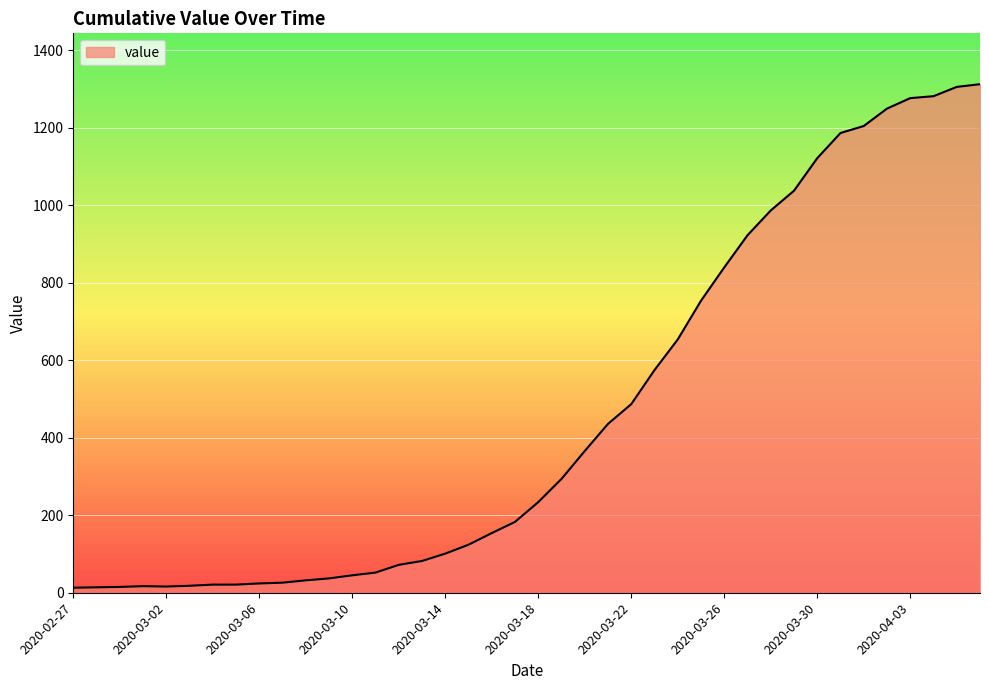

What is the difference between the maximum and minimum values?

1300